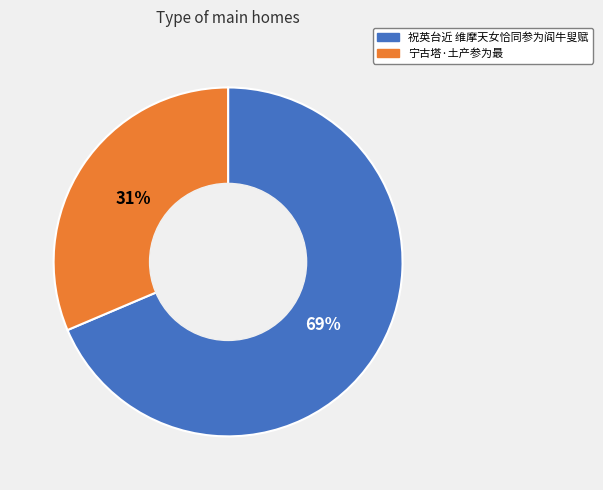

How many segments does this pie chart have?

2